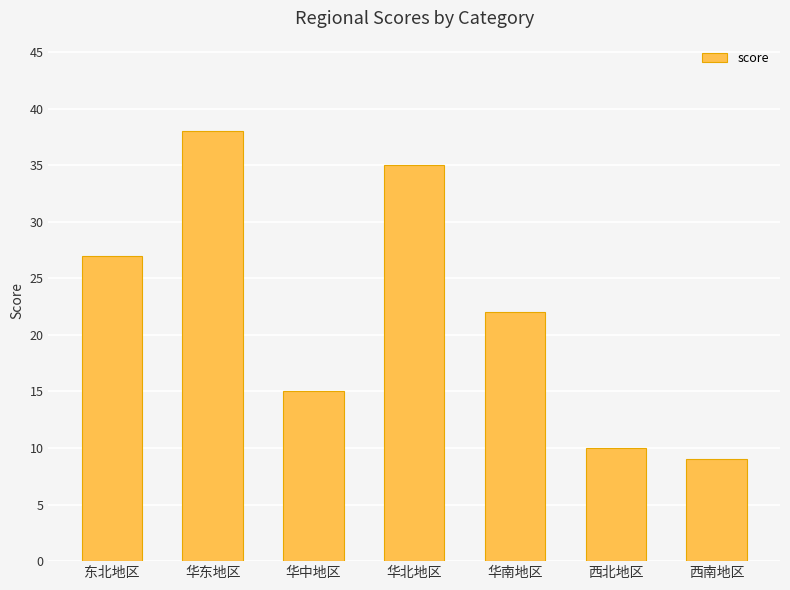

The value at 西南地区 is 9. True or false?

True